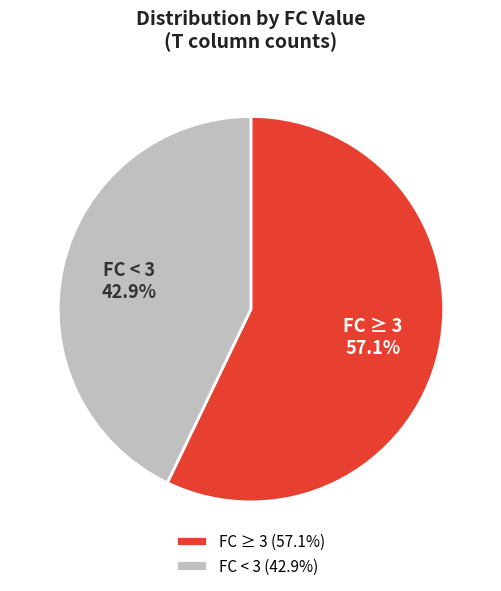

Approximately how many times larger is the value at FC ≥ 3 compared to FC < 3?

1.3